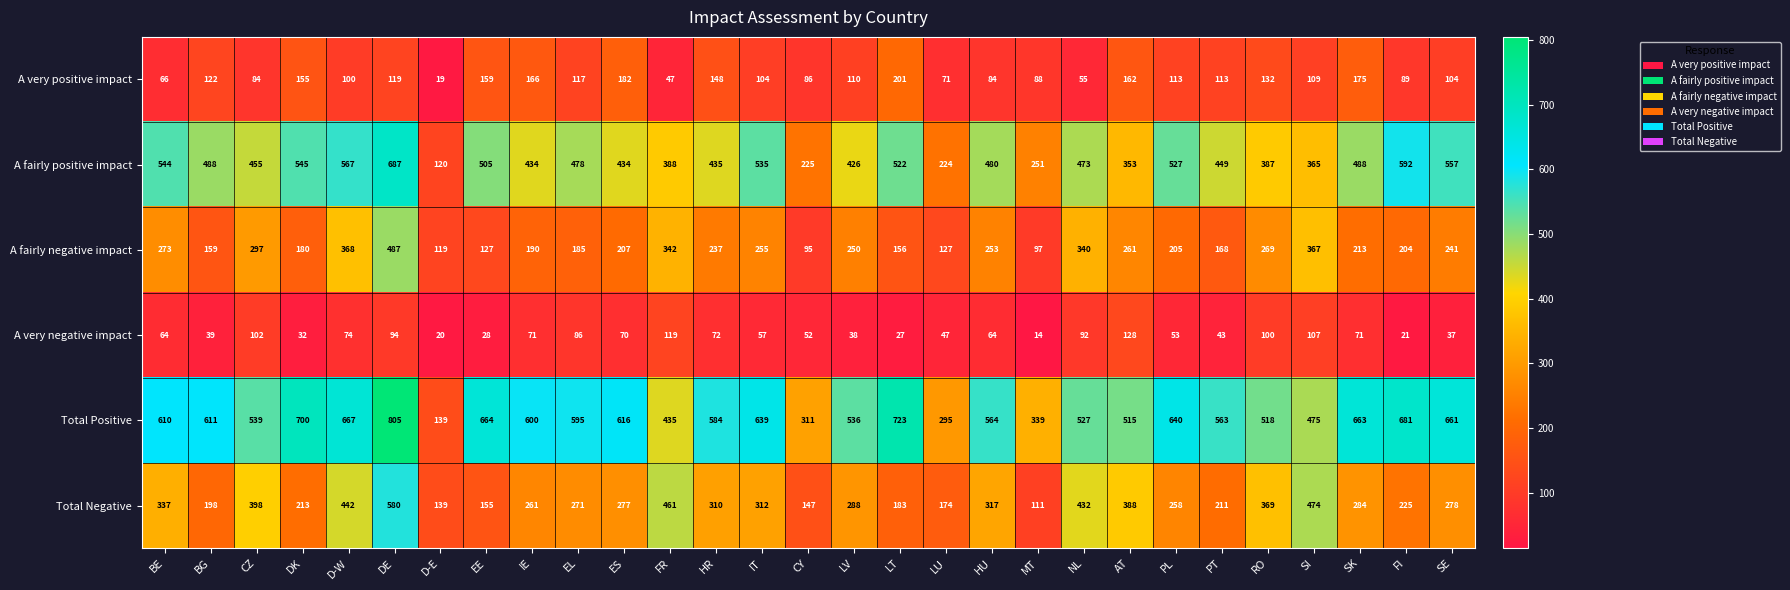

Count the number of categories in the chart.

29